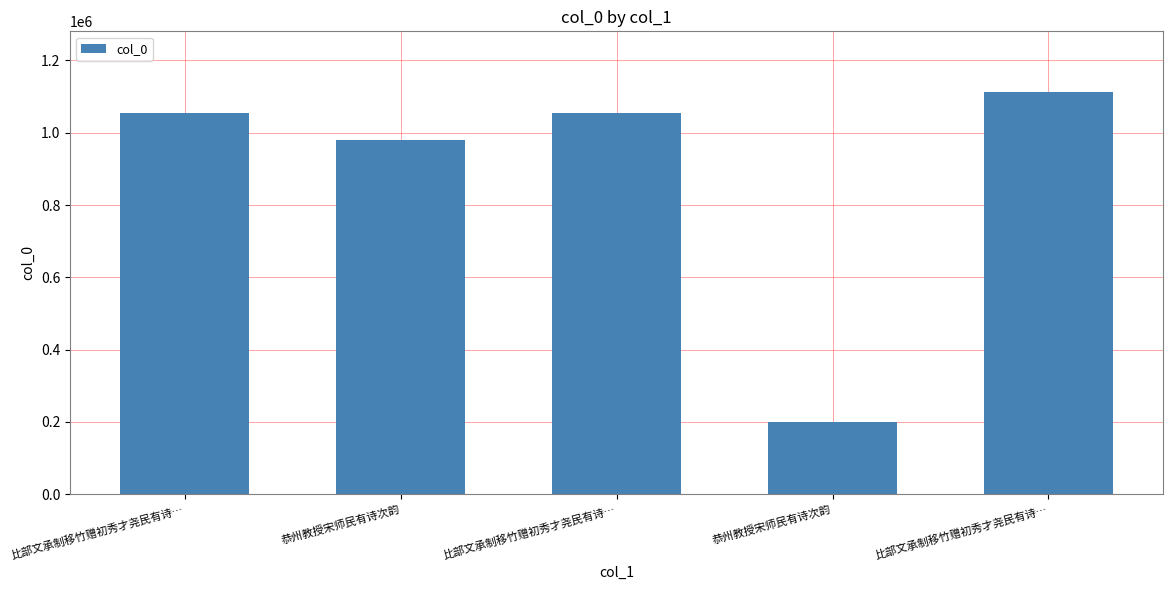

What is the minimum value shown in the chart?

200002